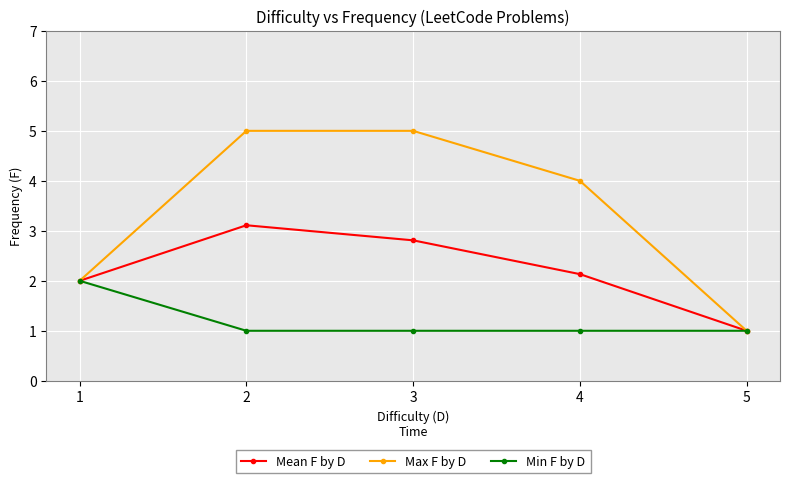

What is the difference between the maximum and minimum values in the Mean F by D series?

2.1